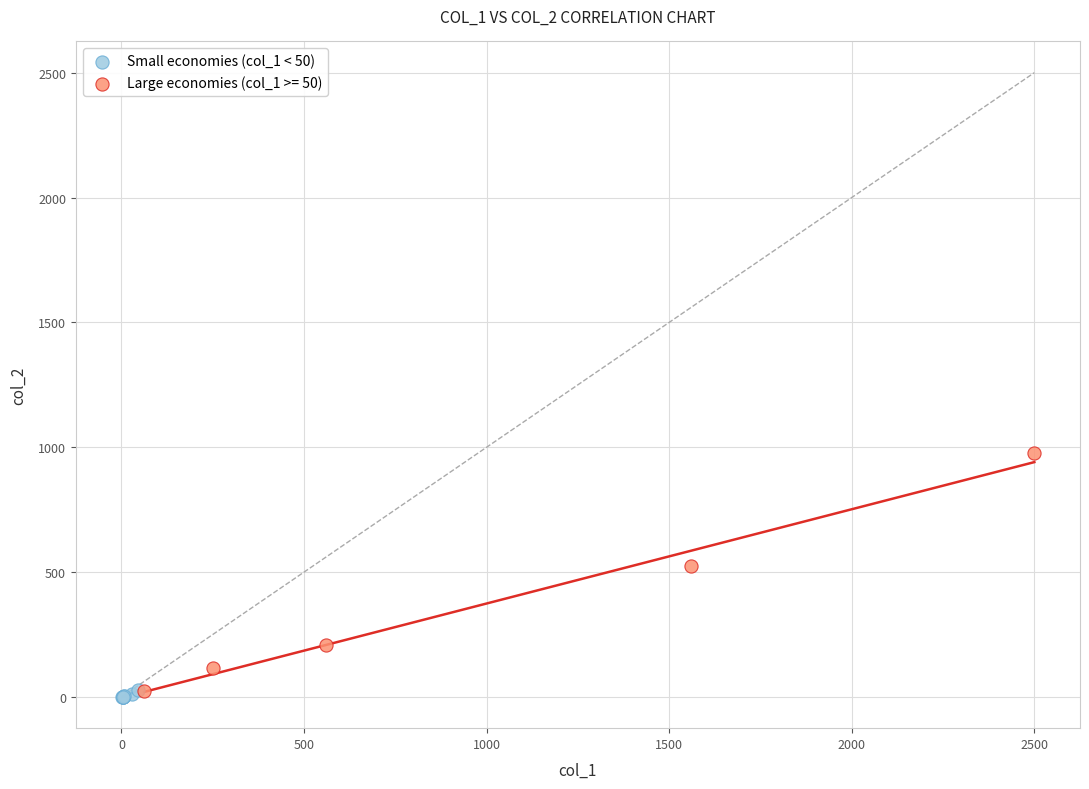

Which series has the largest Y range (max minus min)?

Large economies (col_1 >= 50)